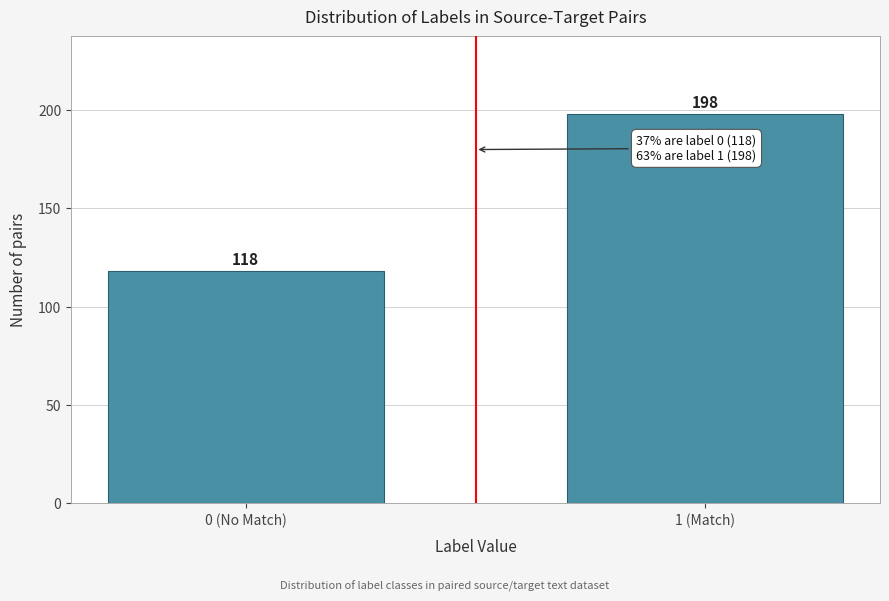

Reading left to right, extract all data points from this chart.

118	198